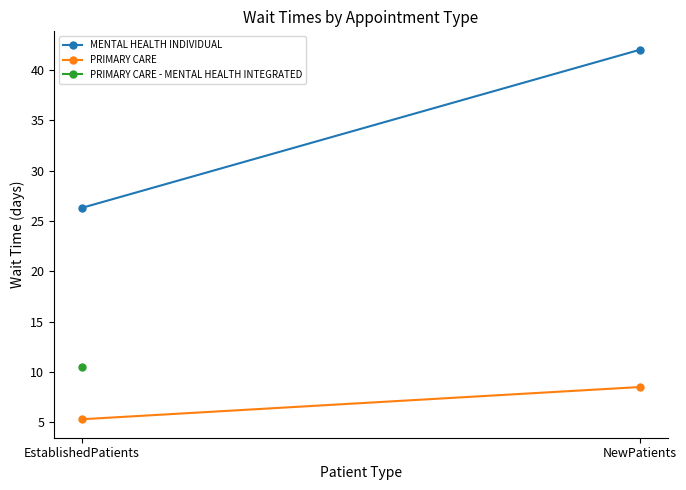

Which series changed the most between EstablishedPatients and NewPatients?

MENTAL HEALTH INDIVIDUAL